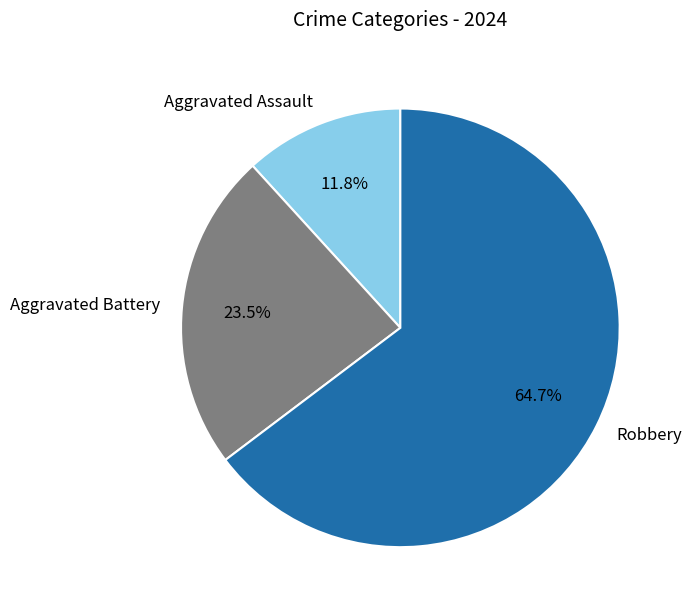

Which category has the biggest portion of the pie?

Robbery